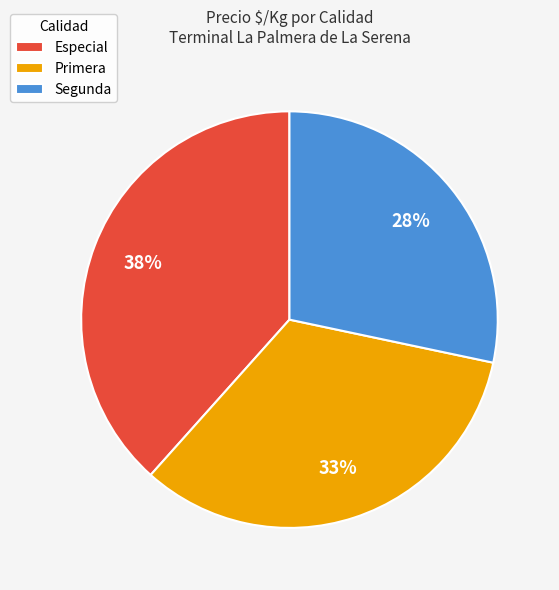

To the nearest percent, what is the average slice percentage?

33%